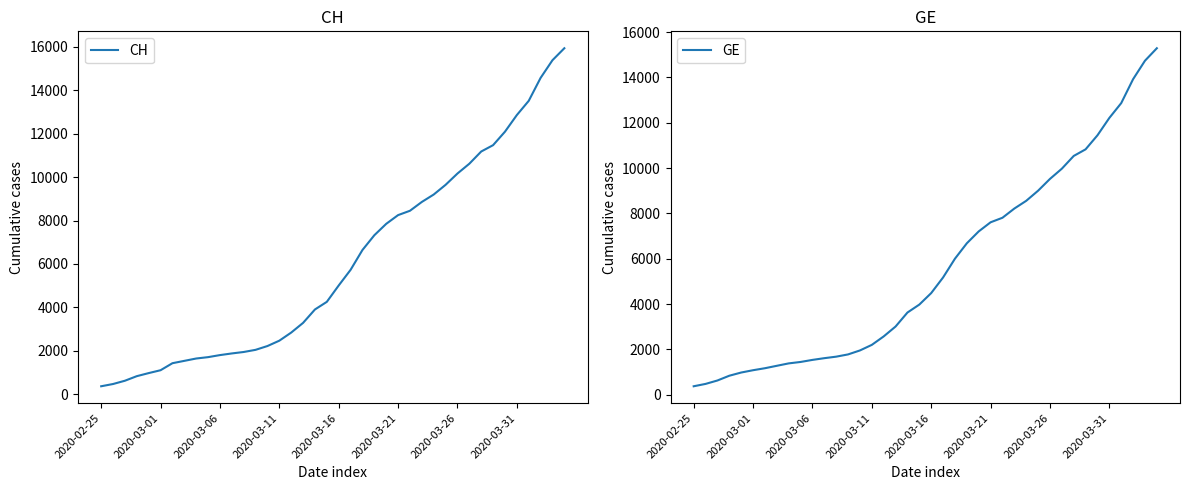

True or false: CH has a value of 13933 at 2020-03-21.

False